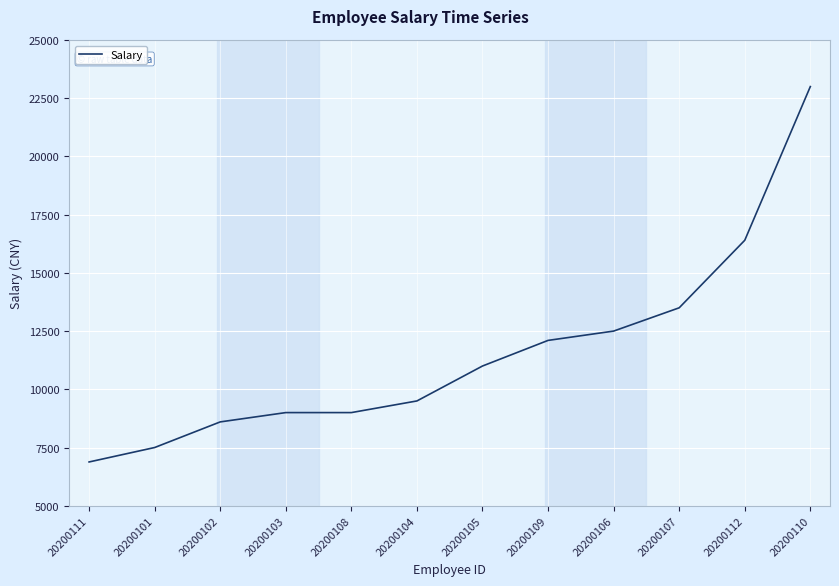

Reading left to right, transcribe all the data shown in this chart.

6880	7500	8600	9000	9000	9500	11000	12100	12500	13500	16400	23000